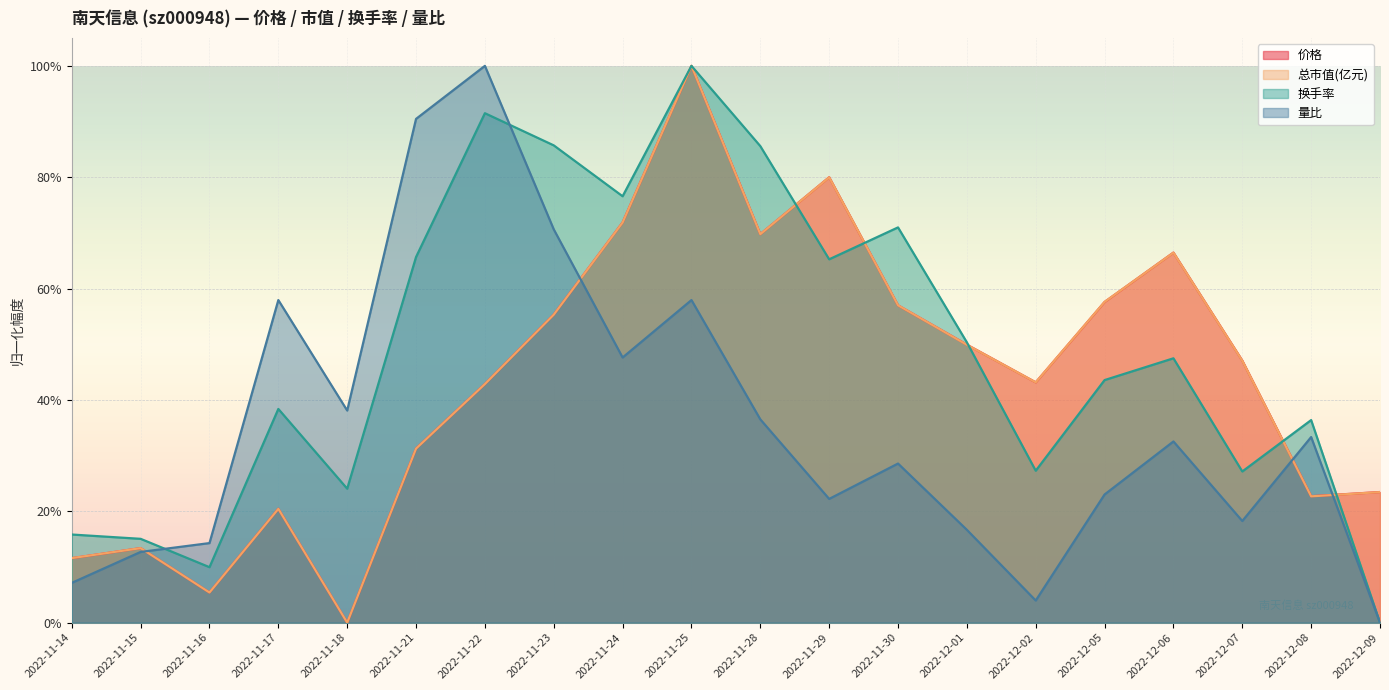

Reading left to right, extract all data points from this chart.

价格: 2022-11-14=0.1	2022-11-15=0.1	2022-11-16=0.1	2022-11-17=0.2	2022-11-18=0.0	2022-11-21=0.3	2022-11-22=0.4	2022-11-23=0.6	2022-11-24=0.7	2022-11-25=1.0	2022-11-28=0.7	2022-11-29=0.8	2022-11-30=0.6	2022-12-01=0.5	2022-12-02=0.4	2022-12-05=0.6	2022-12-06=0.7	2022-12-07=0.5	2022-12-08=0.2	2022-12-09=0.2
总市值(亿元): 2022-11-14=0.1	2022-11-15=0.1	2022-11-16=0.1	2022-11-17=0.2	2022-11-18=0.0	2022-11-21=0.3	2022-11-22=0.4	2022-11-23=0.6	2022-11-24=0.7	2022-11-25=1.0	2022-11-28=0.7	2022-11-29=0.8	2022-11-30=0.6	2022-12-01=0.5	2022-12-02=0.4	2022-12-05=0.6	2022-12-06=0.7	2022-12-07=0.5	2022-12-08=0.2	2022-12-09=0.2
换手率: 2022-11-14=0.2	2022-11-15=0.2	2022-11-16=0.1	2022-11-17=0.4	2022-11-18=0.2	2022-11-21=0.7	2022-11-22=0.9	2022-11-23=0.9	2022-11-24=0.8	2022-11-25=1.0	2022-11-28=0.9	2022-11-29=0.7	2022-11-30=0.7	2022-12-01=0.5	2022-12-02=0.3	2022-12-05=0.4	2022-12-06=0.5	2022-12-07=0.3	2022-12-08=0.4	2022-12-09=0.0
量比: 2022-11-14=0.1	2022-11-15=0.1	2022-11-16=0.1	2022-11-17=0.6	2022-11-18=0.4	2022-11-21=0.9	2022-11-22=1.0	2022-11-23=0.7	2022-11-24=0.5	2022-11-25=0.6	2022-11-28=0.4	2022-11-29=0.2	2022-11-30=0.3	2022-12-01=0.2	2022-12-02=0.0	2022-12-05=0.2	2022-12-06=0.3	2022-12-07=0.2	2022-12-08=0.3	2022-12-09=0.0